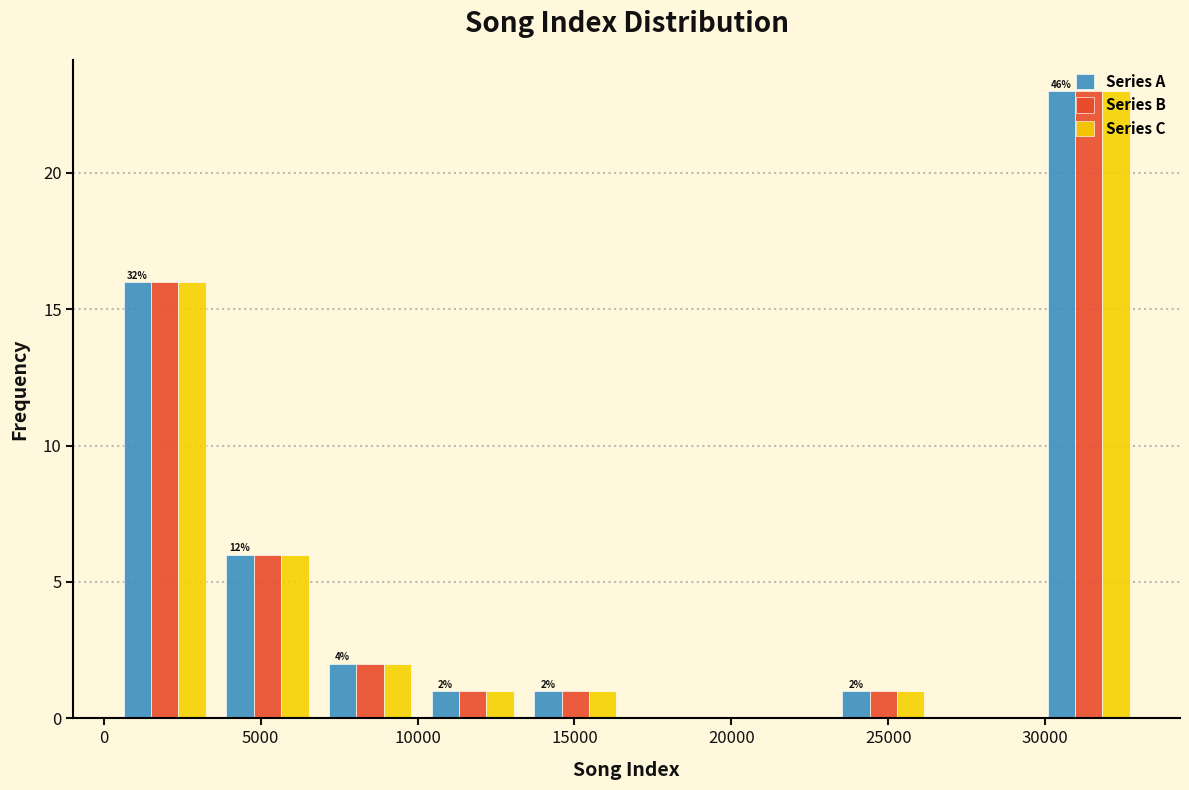

In the Series B series, which range on the x-axis has the tallest bar?

30000 to 33000